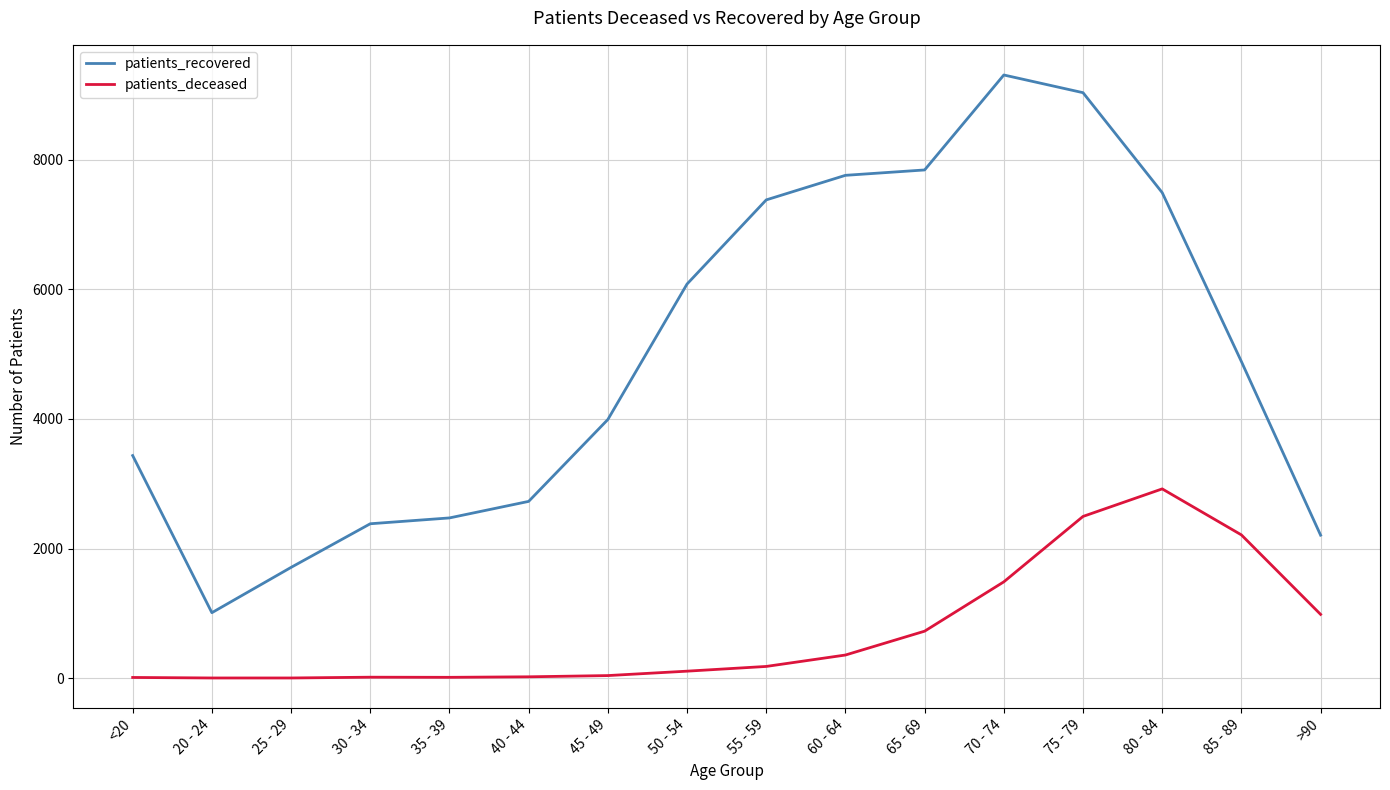

True or false: patients_deceased has a value of 2551 at 70 - 74.

False